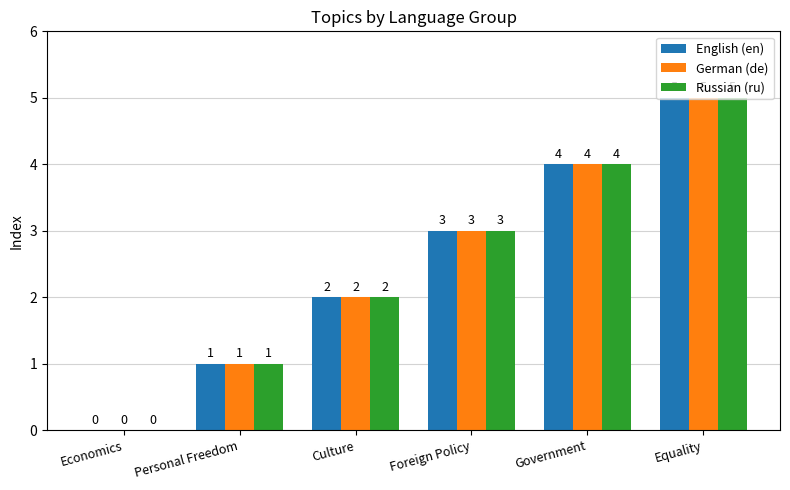

At which label is German (de) closest to 2?

Culture